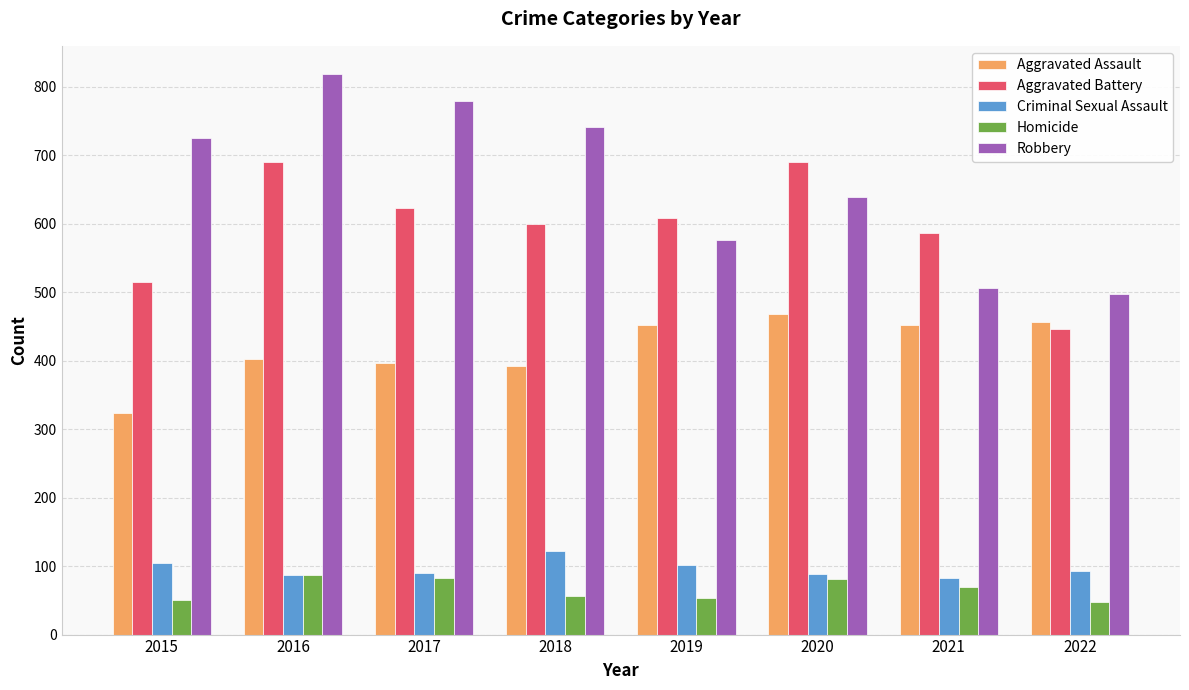

What is the total value across all series at 2016?

2086